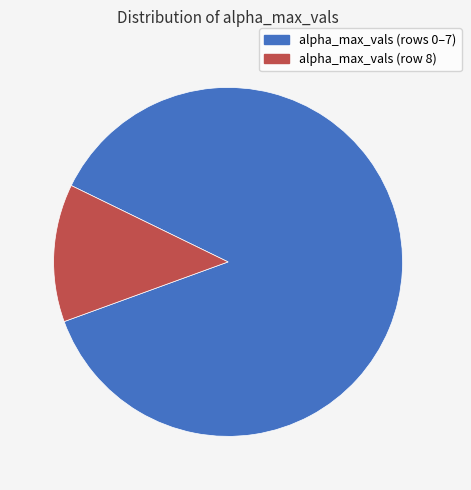

Is there a majority slice in this chart?

Yes